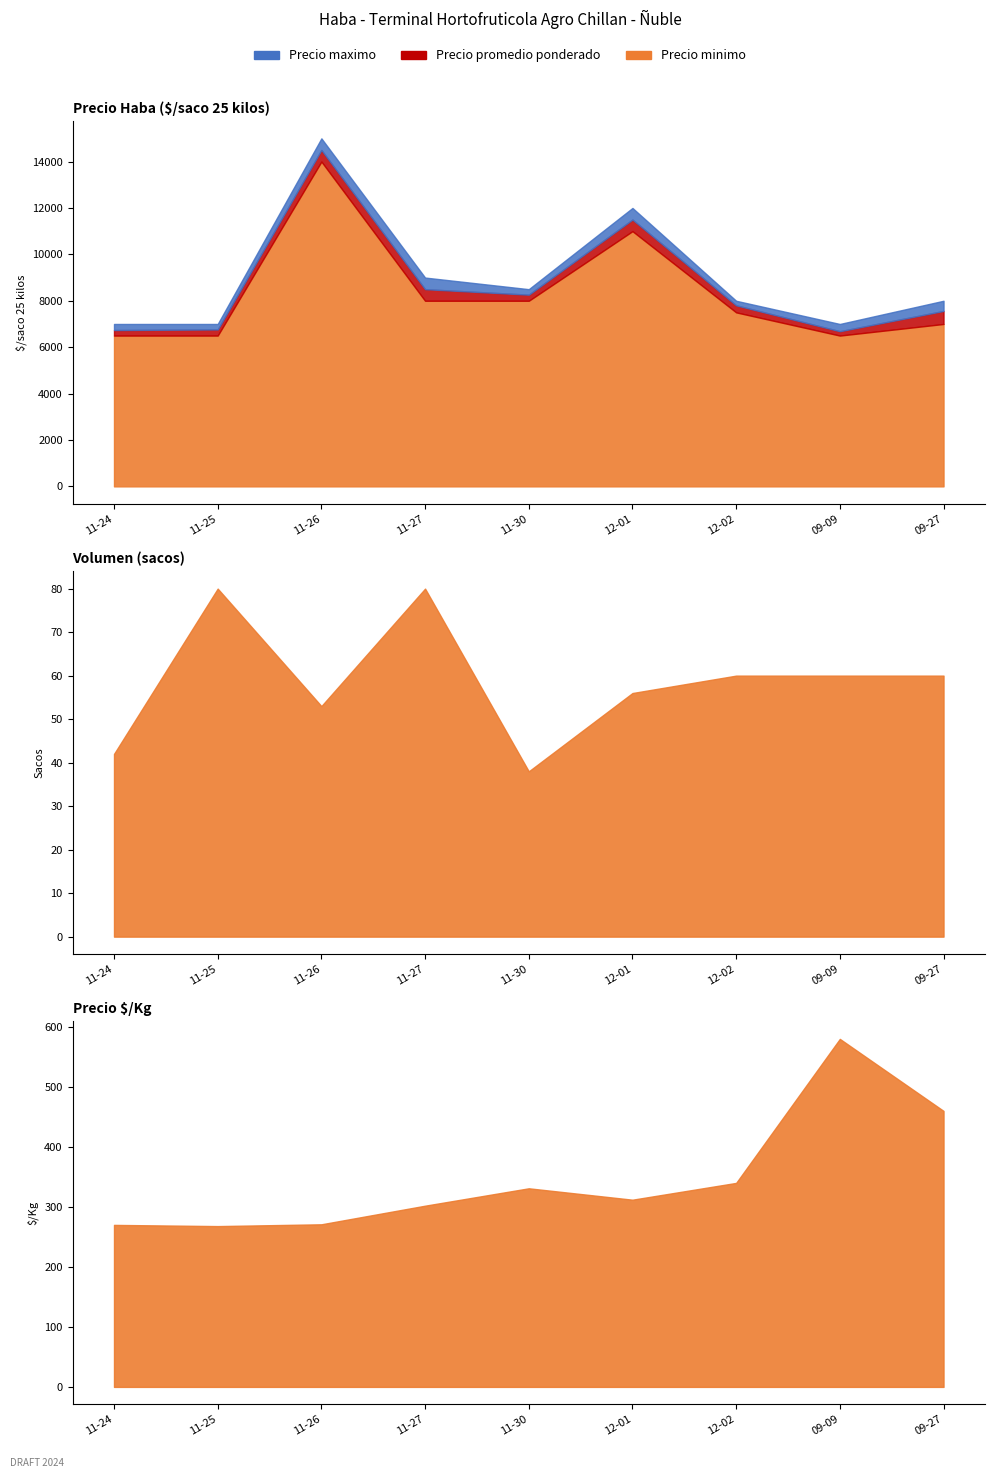

Reading left to right, extract all data points from this chart.

Precio minimo: 2020-11-24=6500	2020-11-25=6500	2020-11-26=14000	2020-11-27=8000	2020-11-30=8000	2020-12-01=11000	2020-12-02=7500	2021-09-09=6500	2021-09-27=7000
Precio maximo: 2020-11-24=7000	2020-11-25=7000	2020-11-26=15000	2020-11-27=9000	2020-11-30=8500	2020-12-01=12000	2020-12-02=8000	2021-09-09=7000	2021-09-27=8000
Precio promedio ponderado: 2020-11-24=6738	2020-11-25=6764	2020-11-26=14500	2020-11-27=8500	2020-11-30=8263	2020-12-01=11500	2020-12-02=7804	2021-09-09=6688	2021-09-27=7562